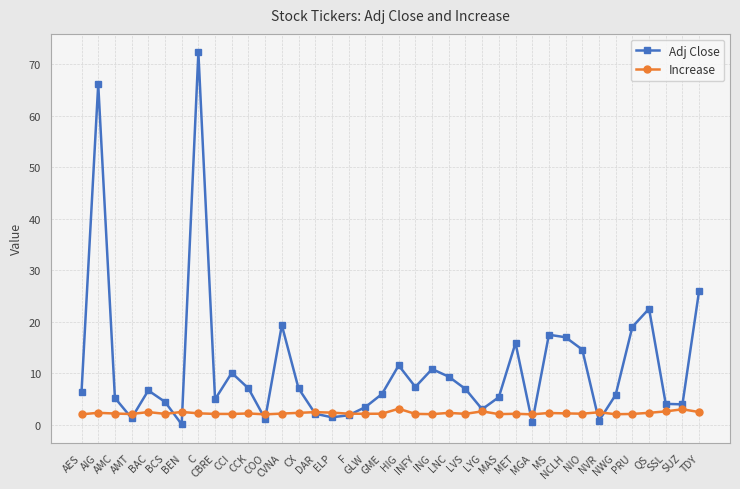

What are all the series names shown in the legend?

Adj Close, Increase